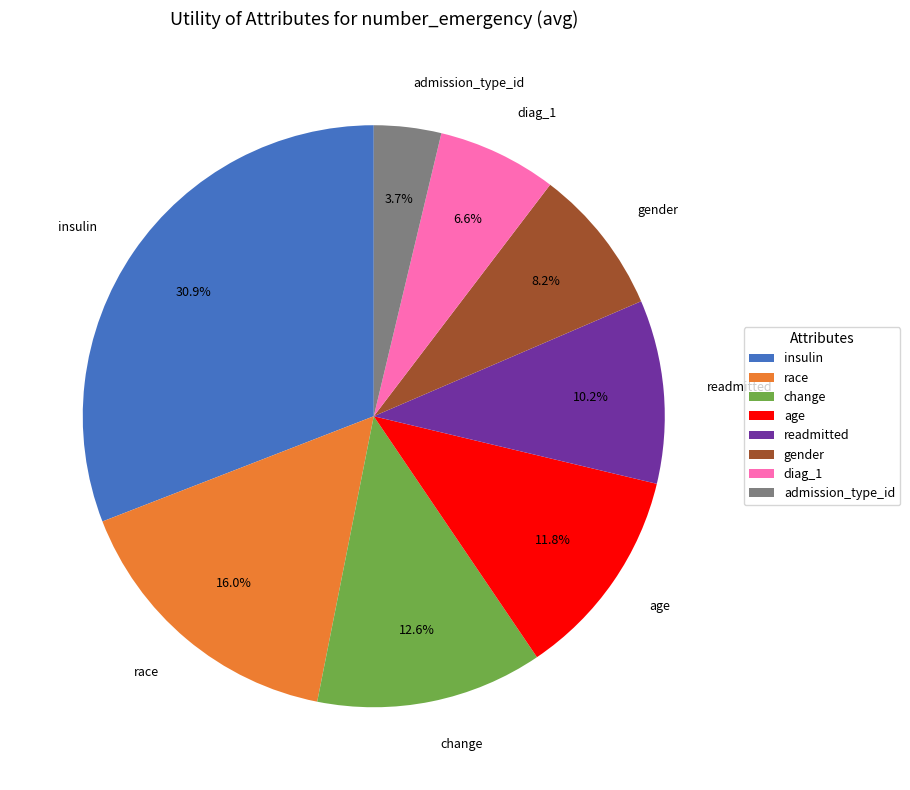

To the nearest percent, what is the combined percentage of diag_1 and admission_type_id?

10%